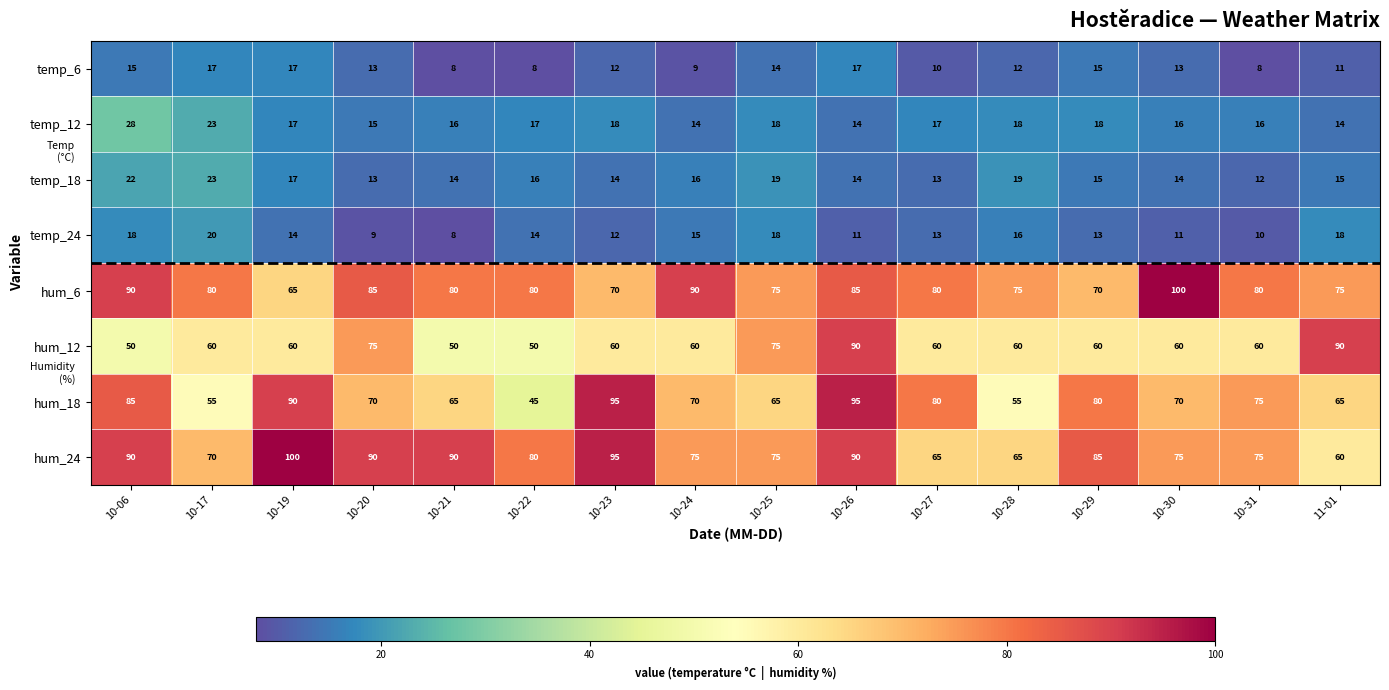

At which category is the sum across all series the highest?

10-26